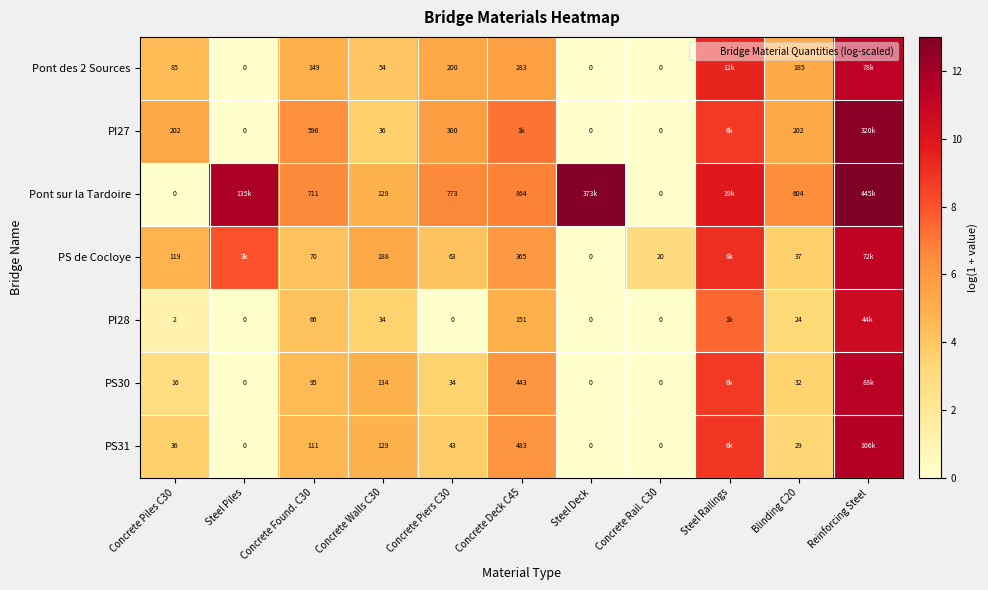

How many values in the PS31 series exceed 3?

8